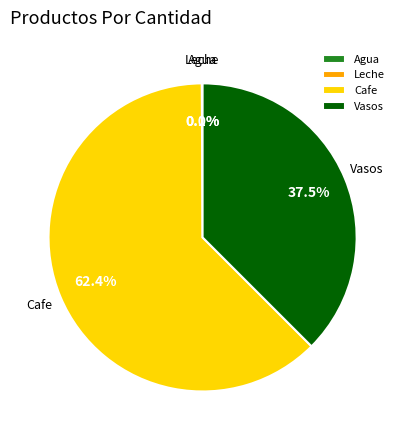

What portion of the pie excludes Vasos?

62.5%